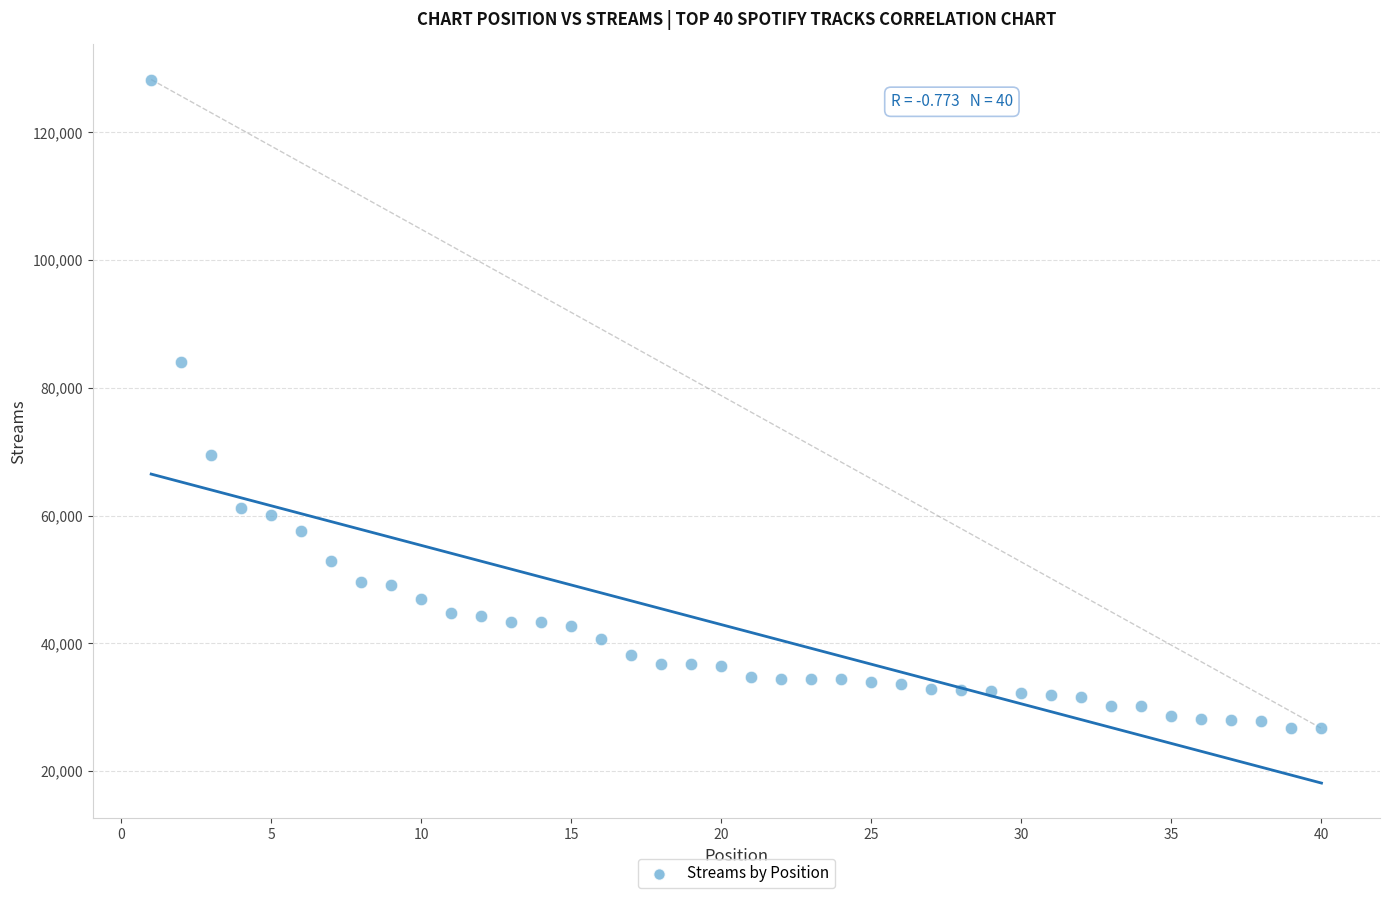

What Y value in the scatter plot is closest to 77473?

84067